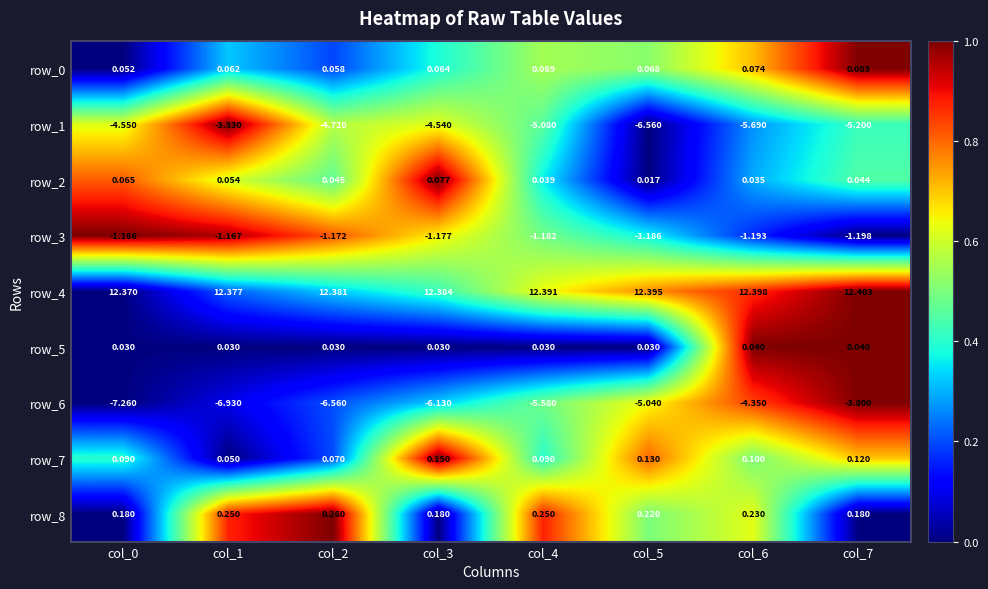

At which category does the chart reach its peak across all series?

col_7